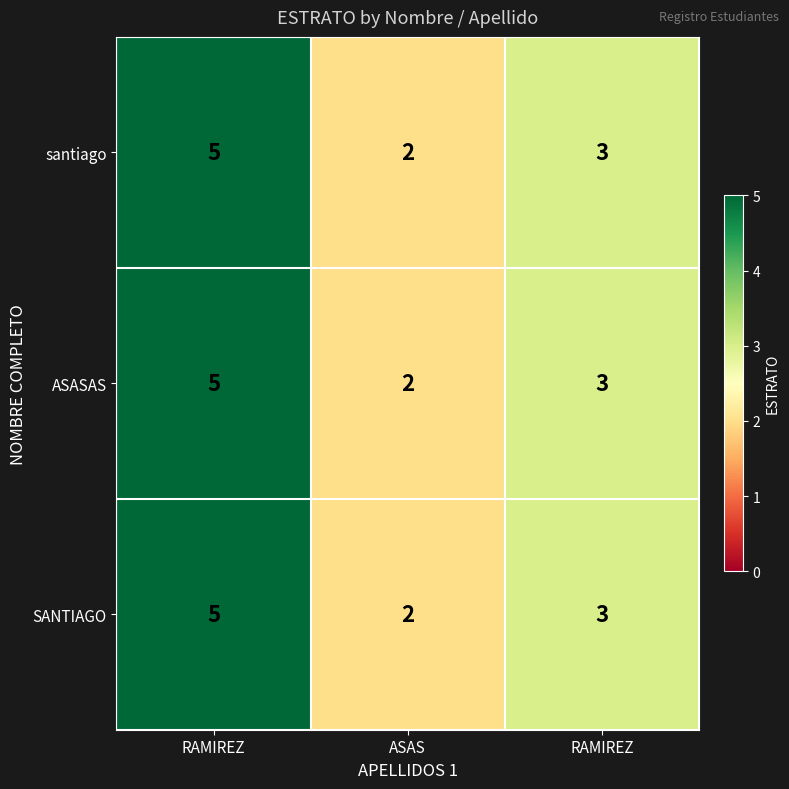

Count the number of categories in the chart.

3